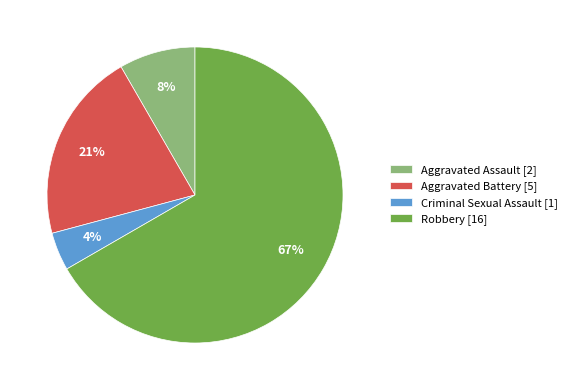

What is the ratio of the value at Aggravated Assault [2] to the value at Aggravated Battery [5]?

0.4